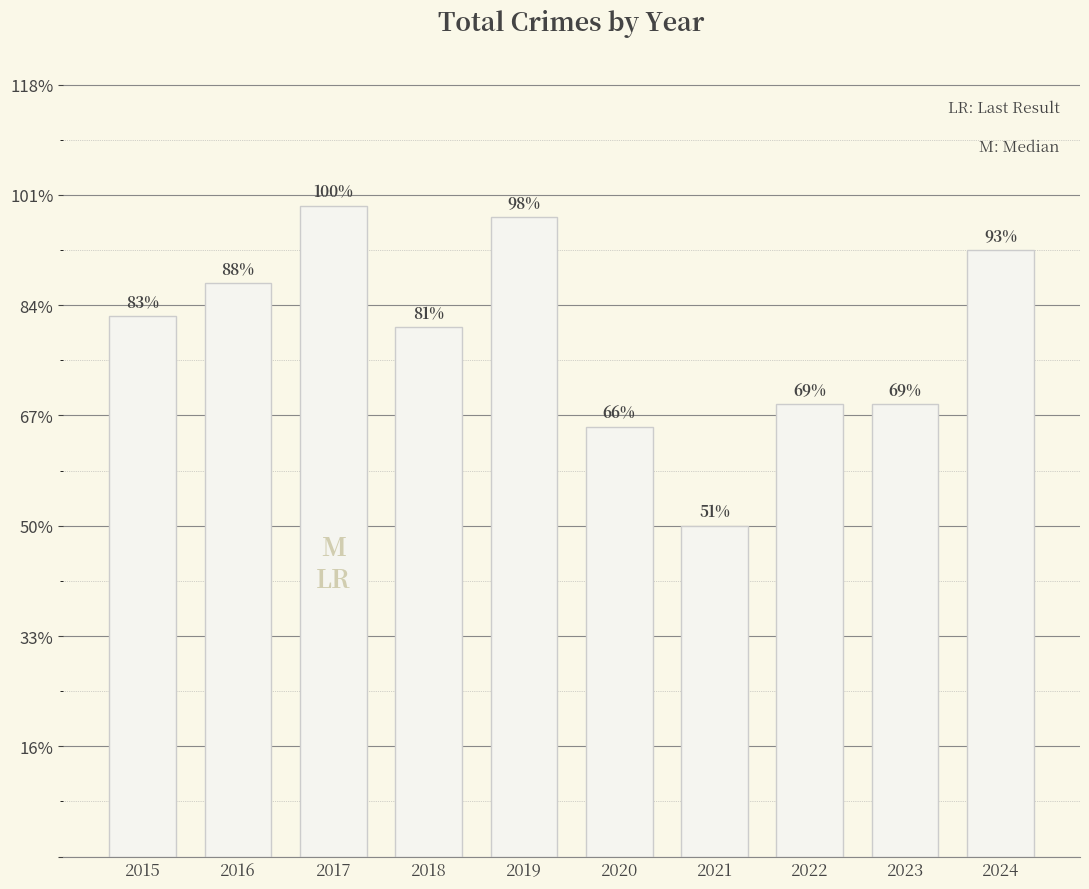

Are the bars horizontal?

No